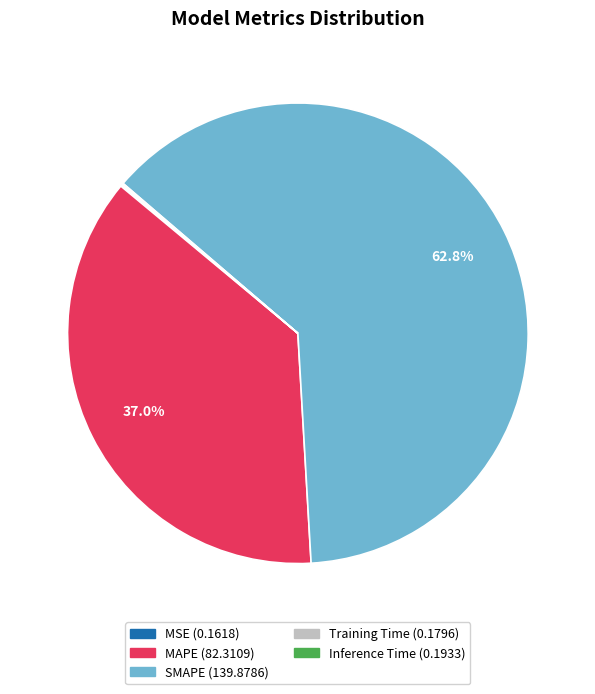

Do SMAPE and MAPE together represent more than half of the pie?

Yes